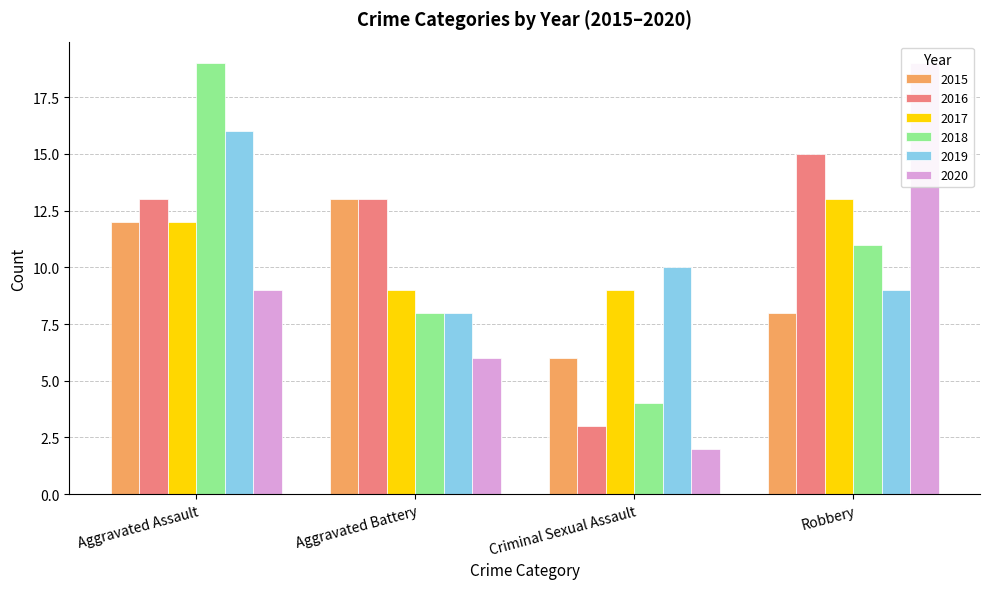

Reading left to right, extract all data points from this chart.

2015: 12	13	6	8
2016: 13	13	3	15
2017: 12	9	9	13
2018: 19	8	4	11
2019: 16	8	10	9
2020: 9	6	2	19